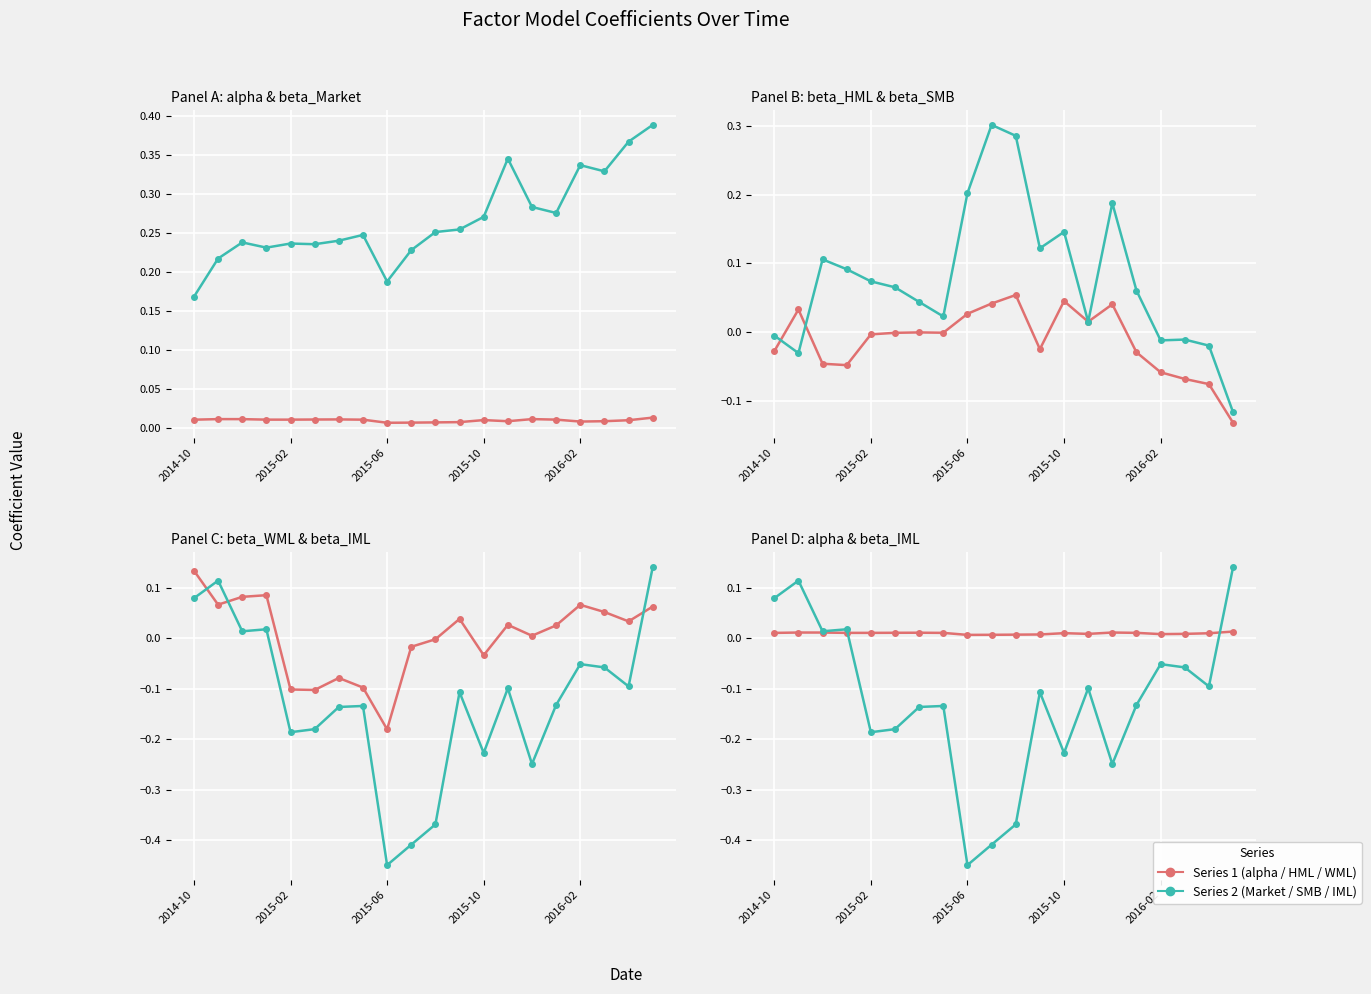

Where is the first local minimum for beta_WML?

2015-02